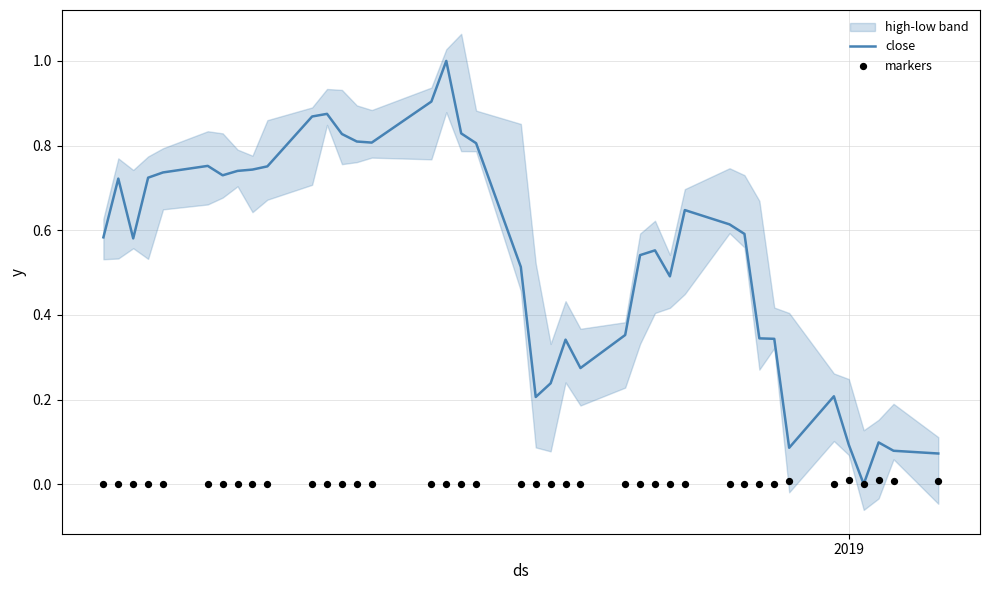

Which series has the largest total across all categories?

close